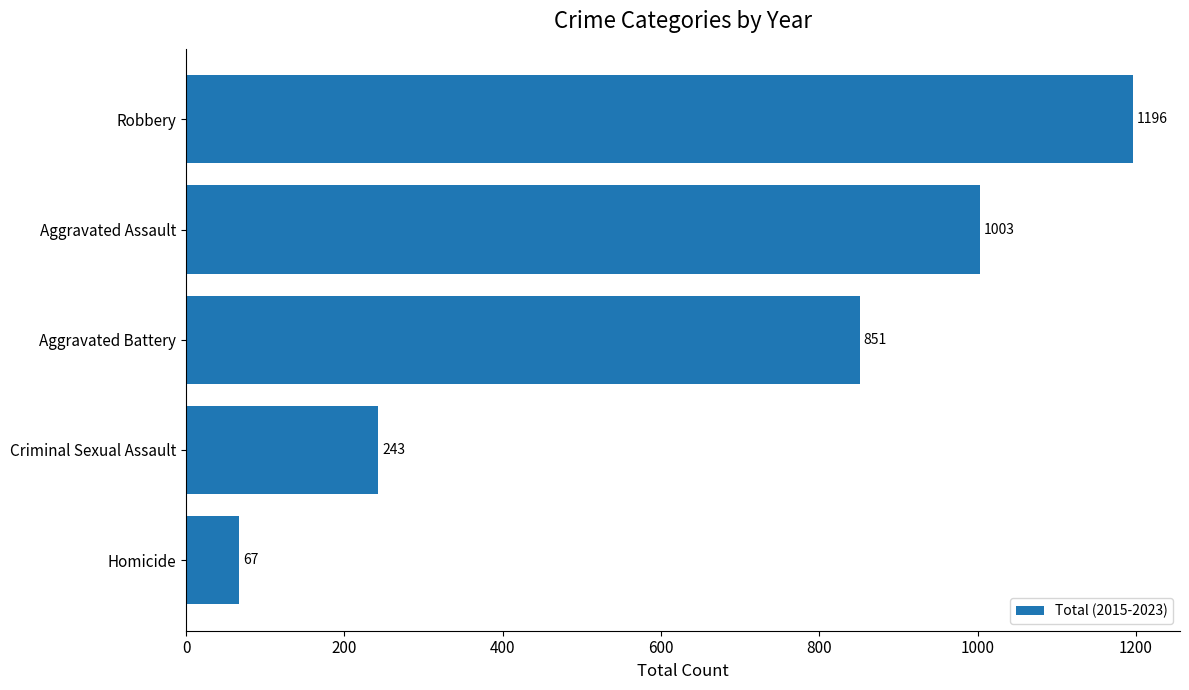

Reading bottom to top, what are all the values shown in this chart?

67	243	851	1003	1196